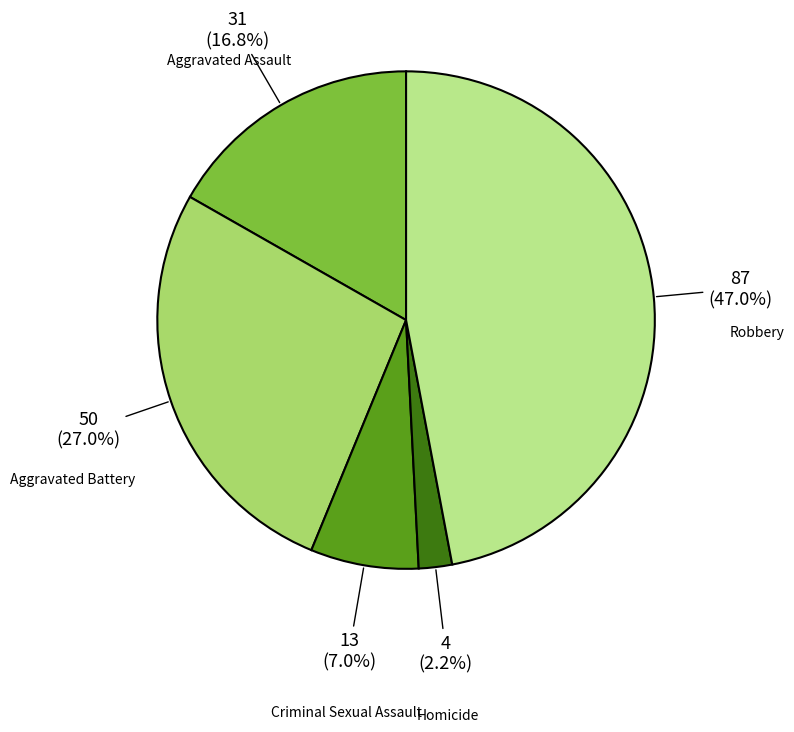

How many slices are in this pie chart?

5